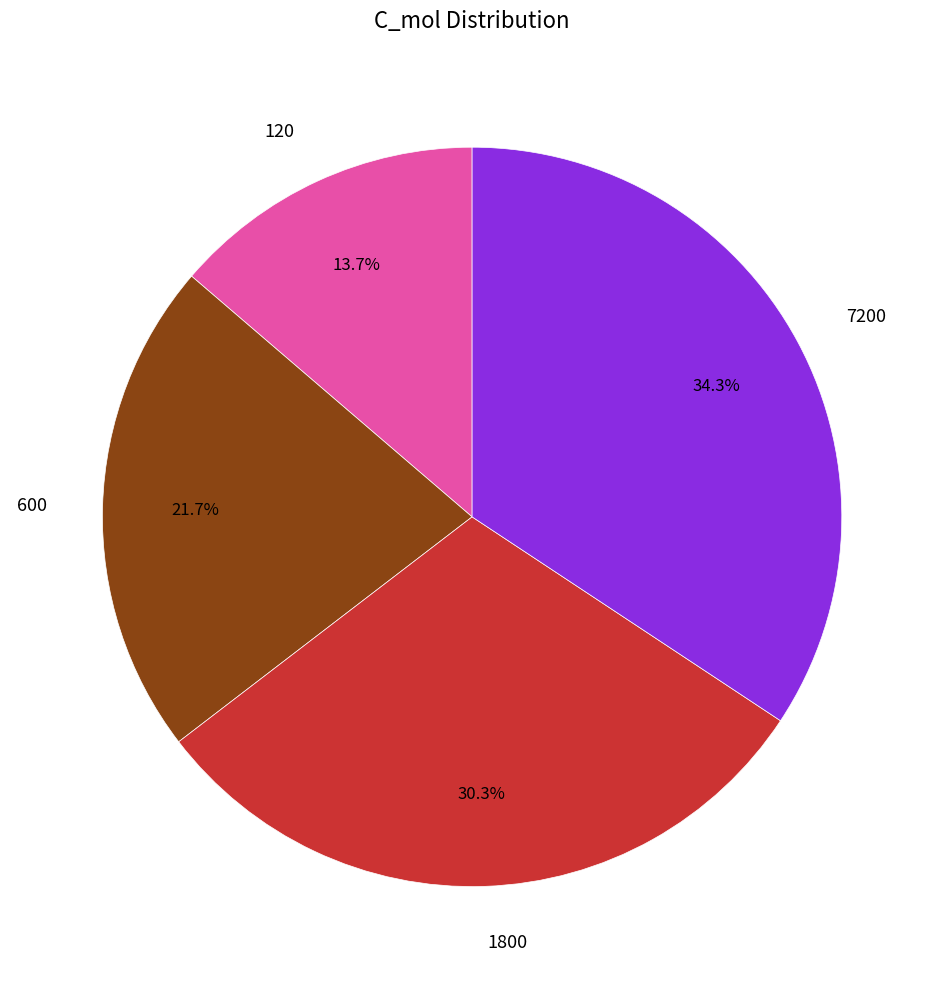

Is 120 the majority of the pie?

No